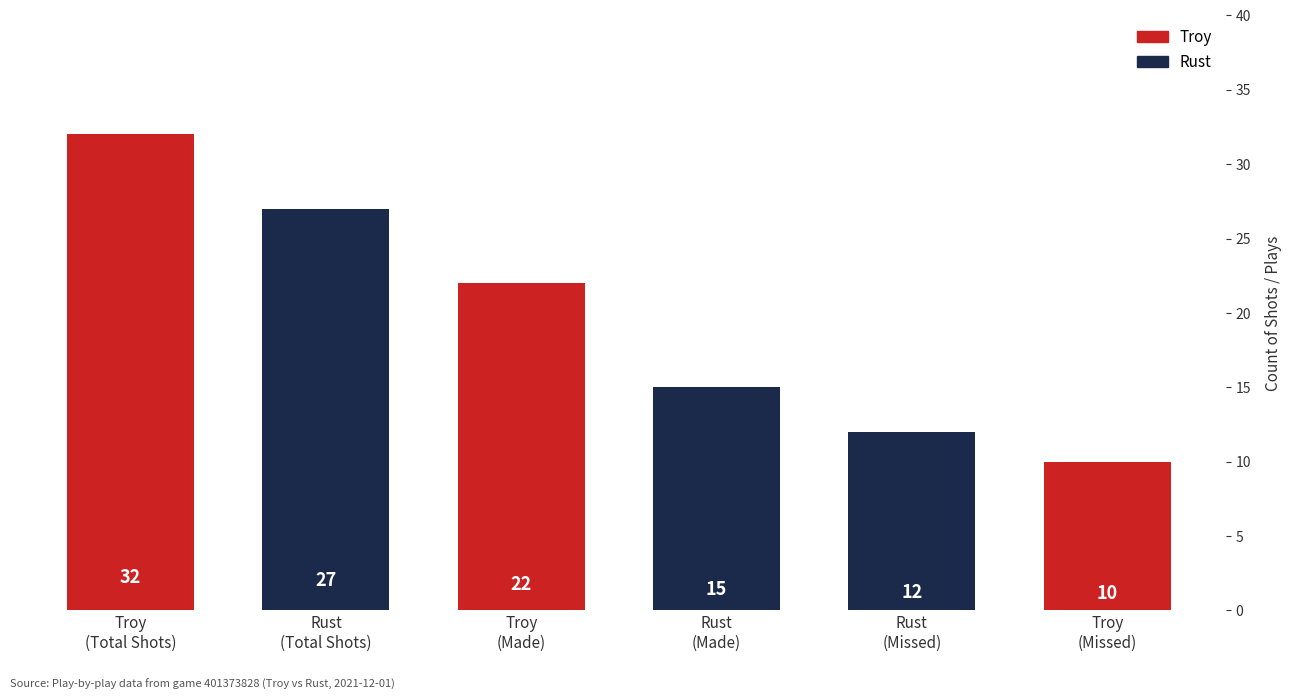

What is the approximate value at Troy
(Missed), to the nearest 10?

10